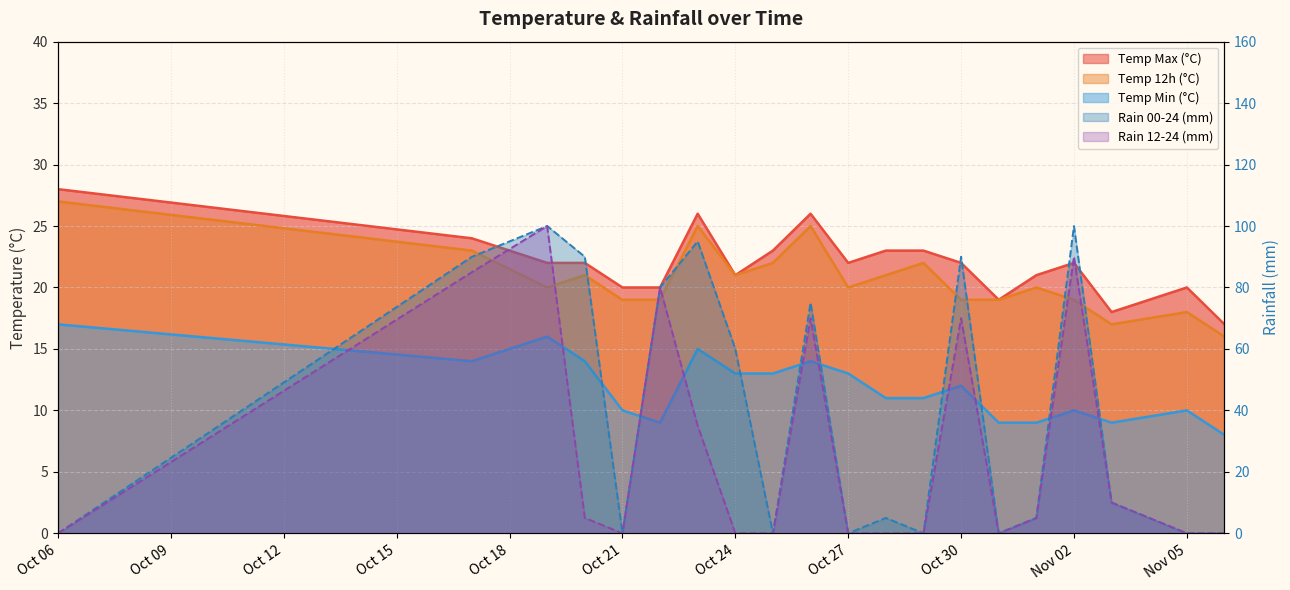

Between 2023-10-26 and 2023-11-02, which series saw the biggest shift?

rain_00-24